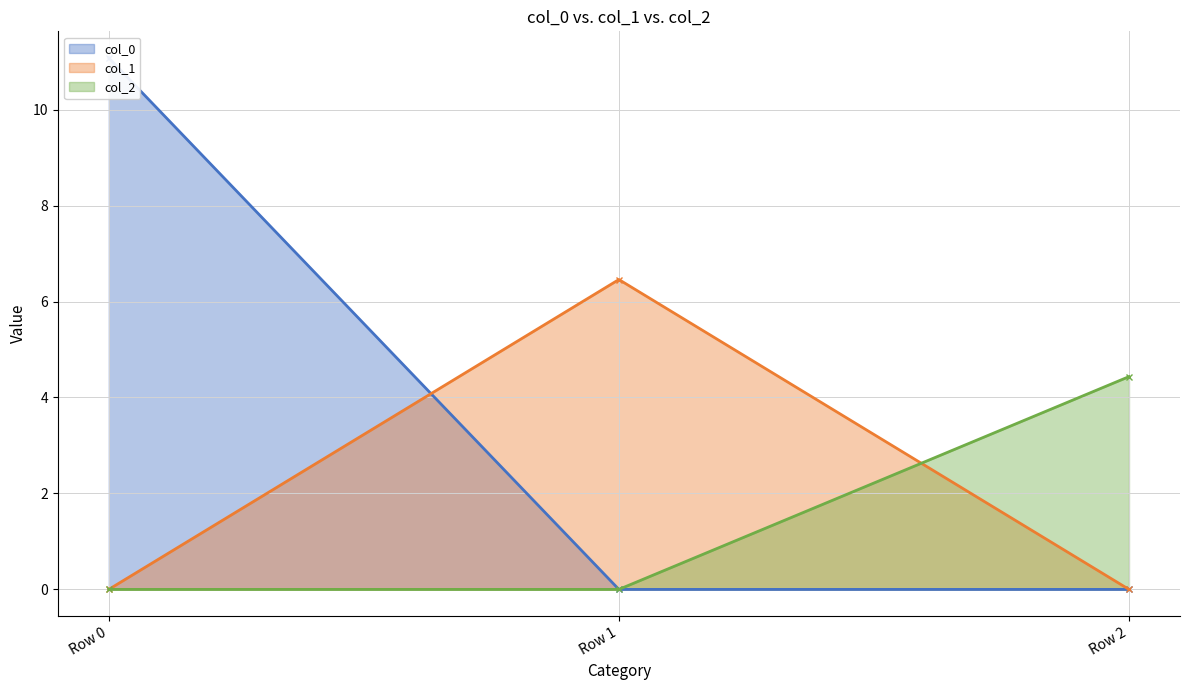

Which category has the lowest value in the col_2 series?

Row 0